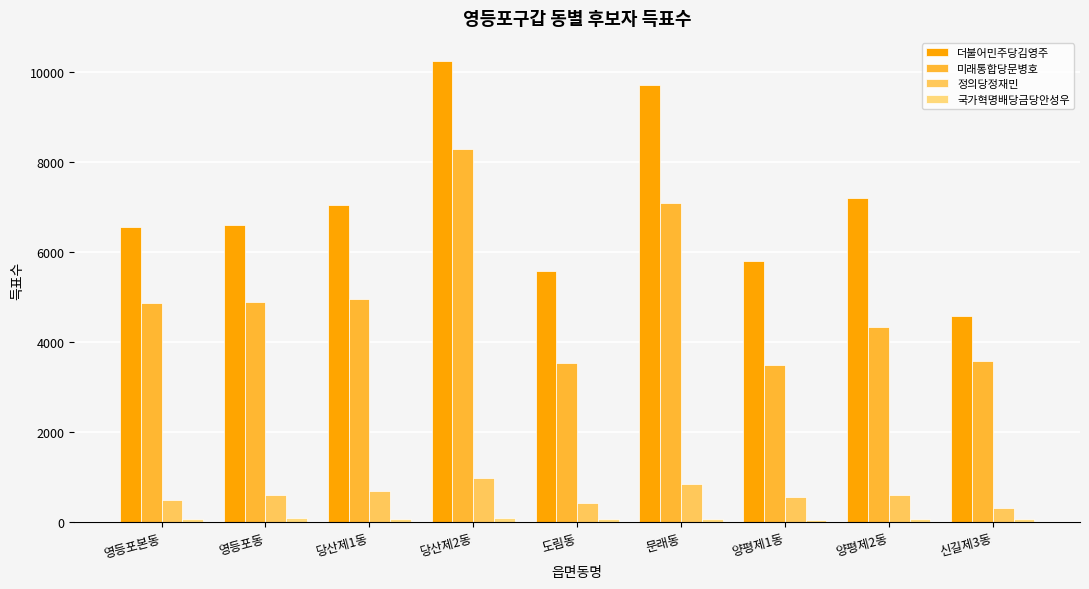

The value of 정의당정재민 at 영등포동 is 1033. True or false?

False